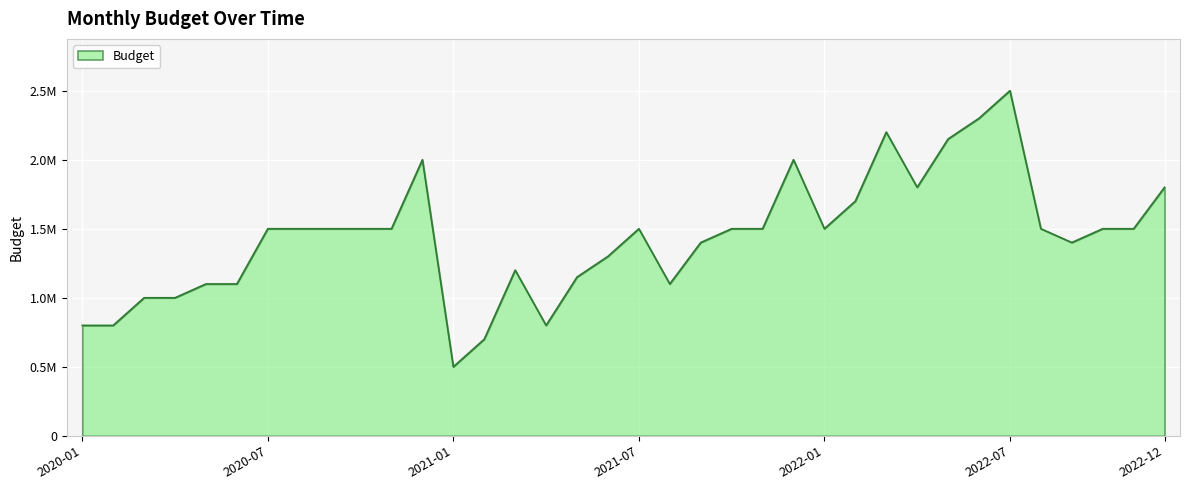

Does the chart display data point markers on the line(s)?

No